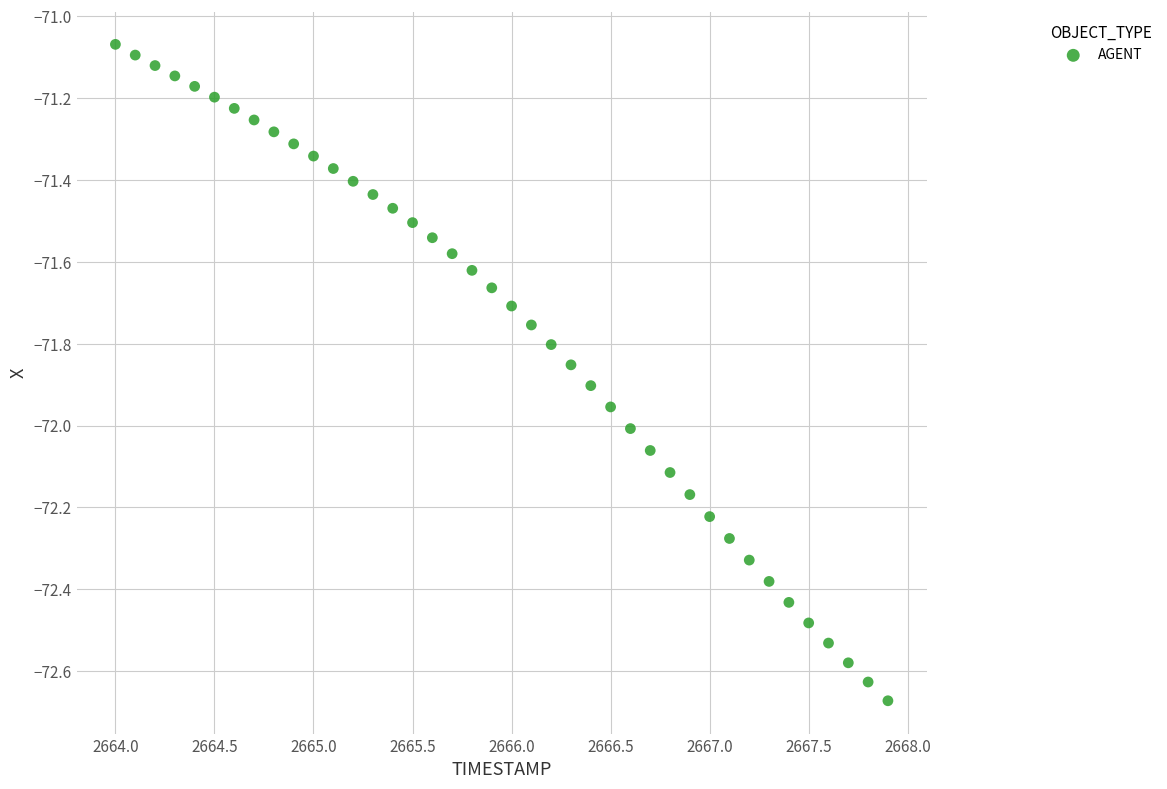

What is the range of X values (max minus min)?

3.9